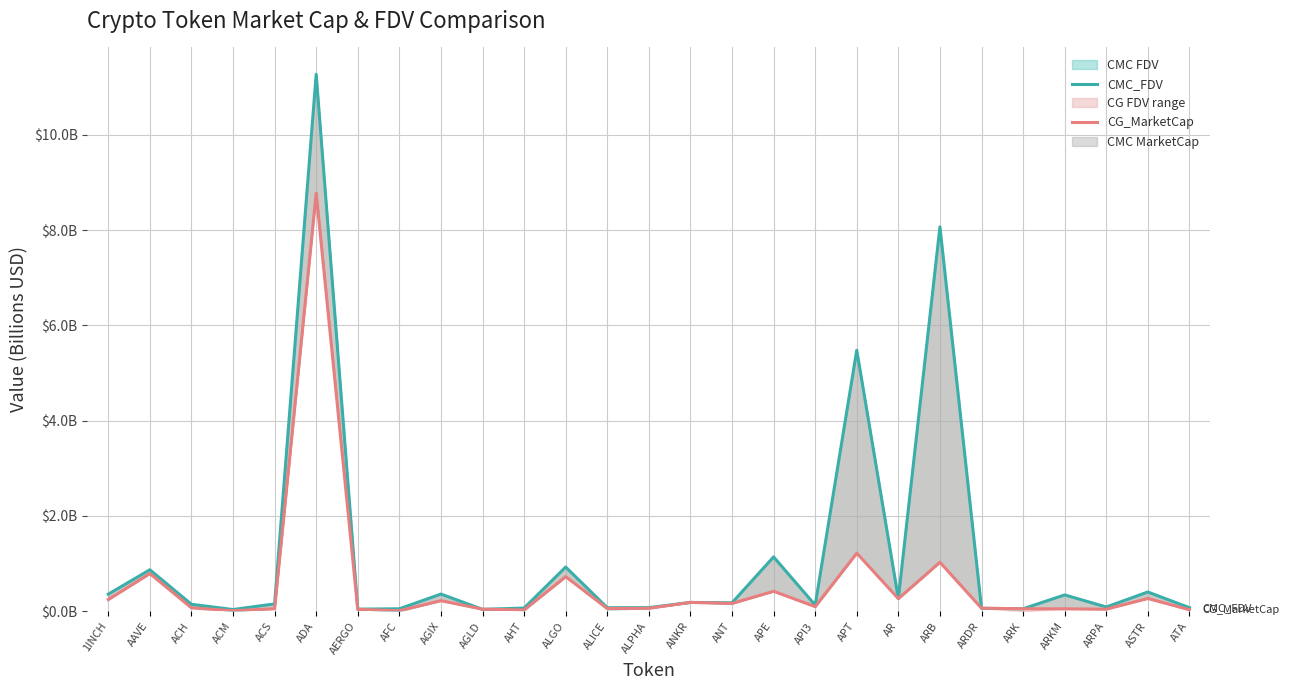

What is the sum of the CMC_FDV values at ACS and 1INCH?

0.5